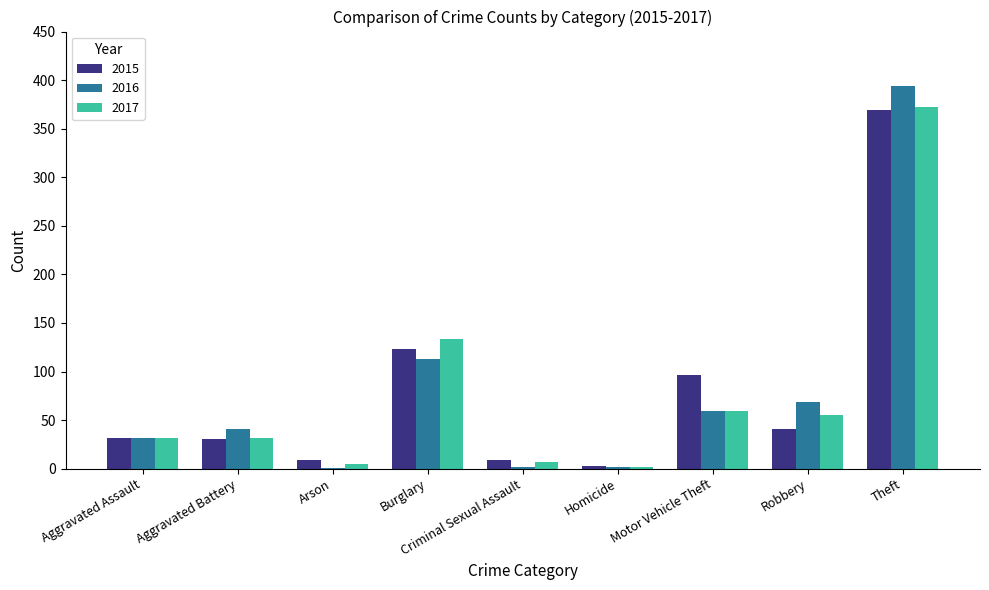

Is the value of 2015 at Arson greater than the value of 2017 at Burglary?

No